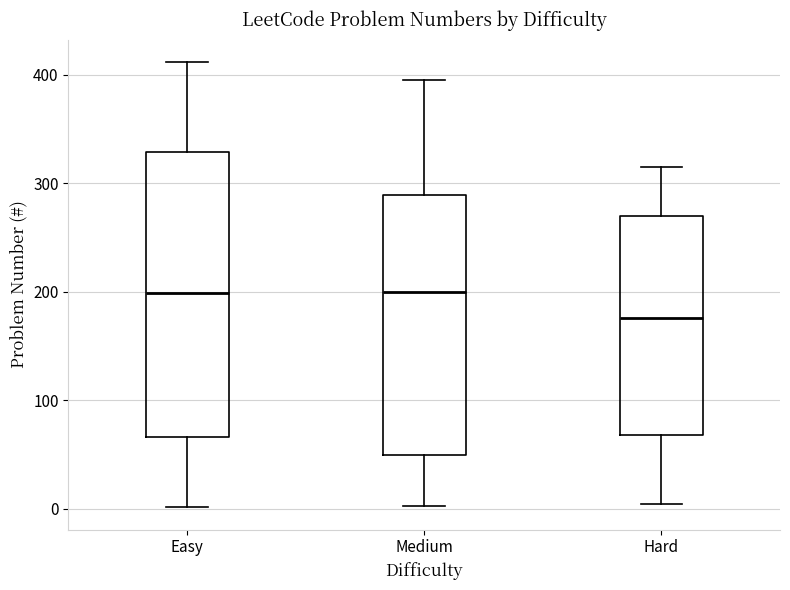

Reading left to right, read every box against the y-axis: the position of its median line, the range the box covers, and the ends of its whiskers. The values are not printed on the chart, so give them approximately, as read against the axis.

Easy: median 200, box 70 to 330, whiskers 0 to 410
Medium: median 200, box 50 to 290, whiskers 0 to 400
Hard: median 180, box 70 to 270, whiskers 0 to 320